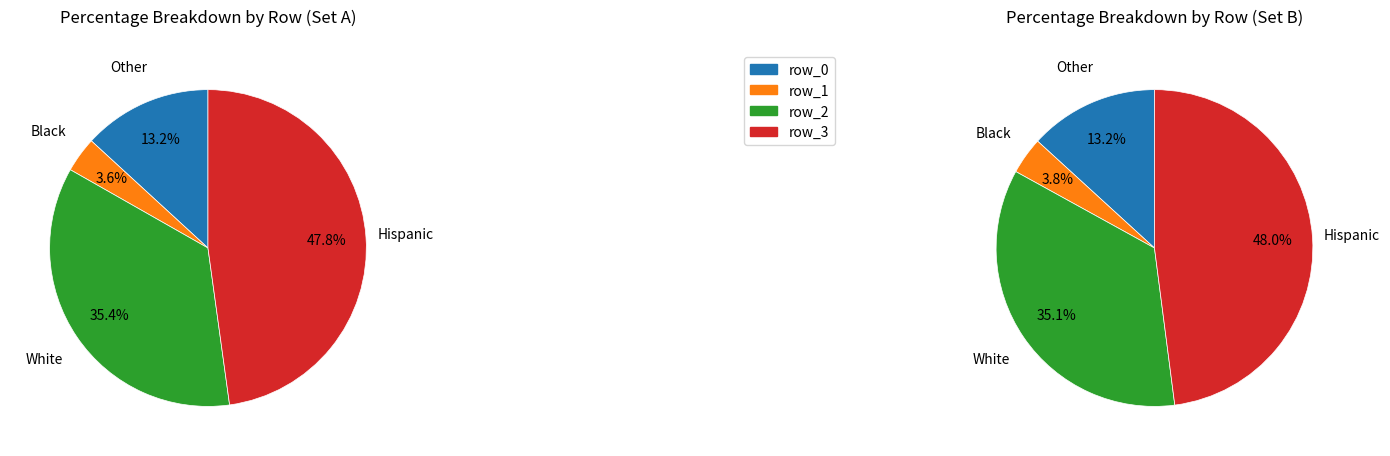

The 0 slice represents 6% of the pie. True or false?

False